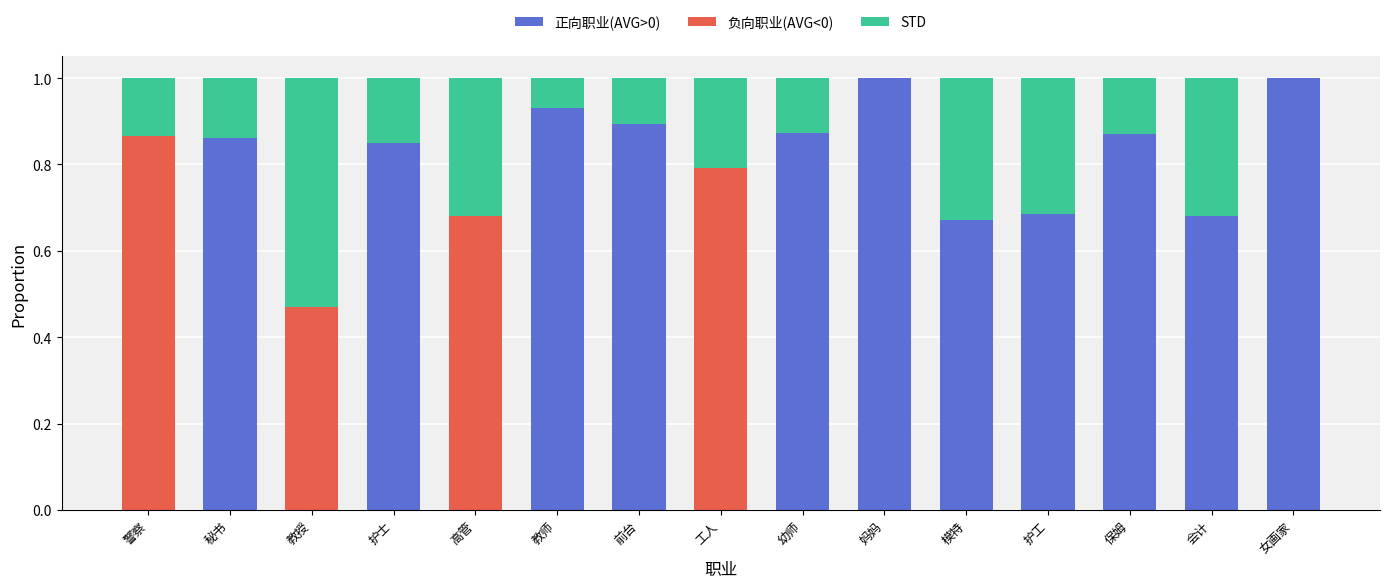

What is the maximum value for 正向职业(AVG>0)?

1.0